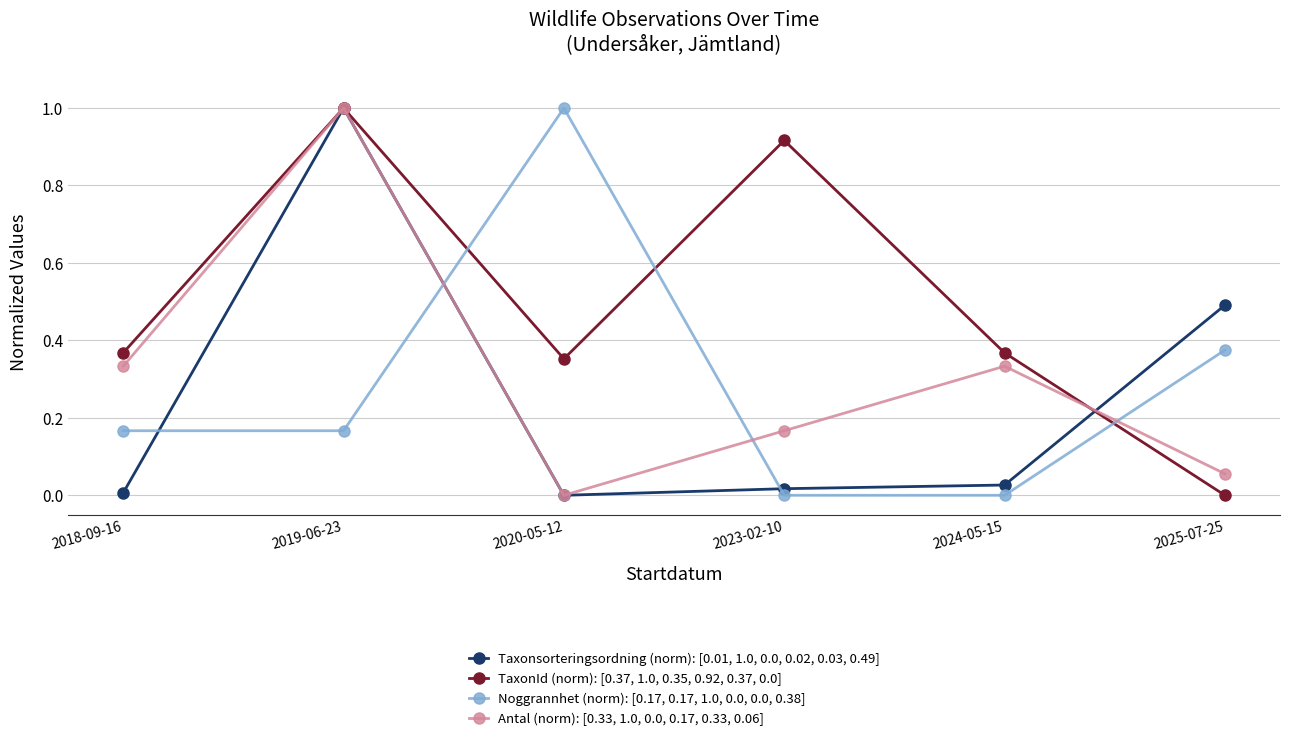

What position from the left is 2020-05-12?

3